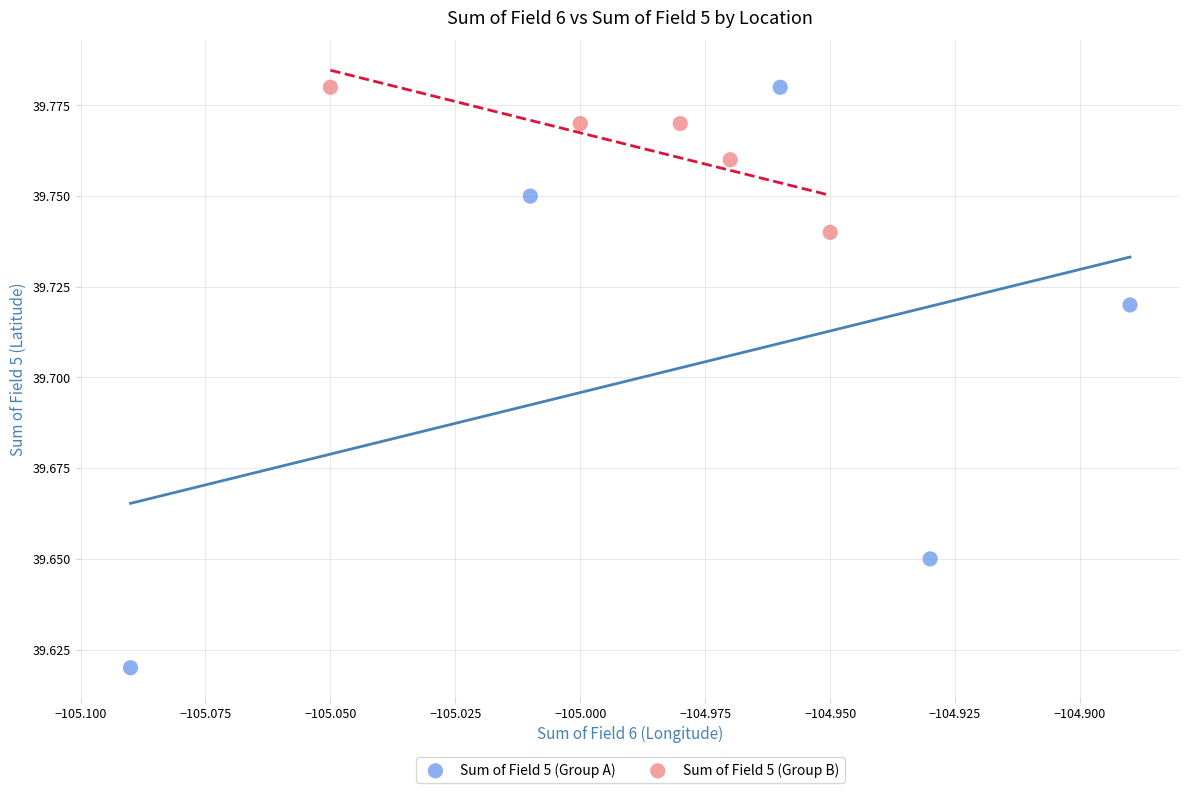

Which series has the widest spread of Y values?

Sum of Field 5 (Group A)